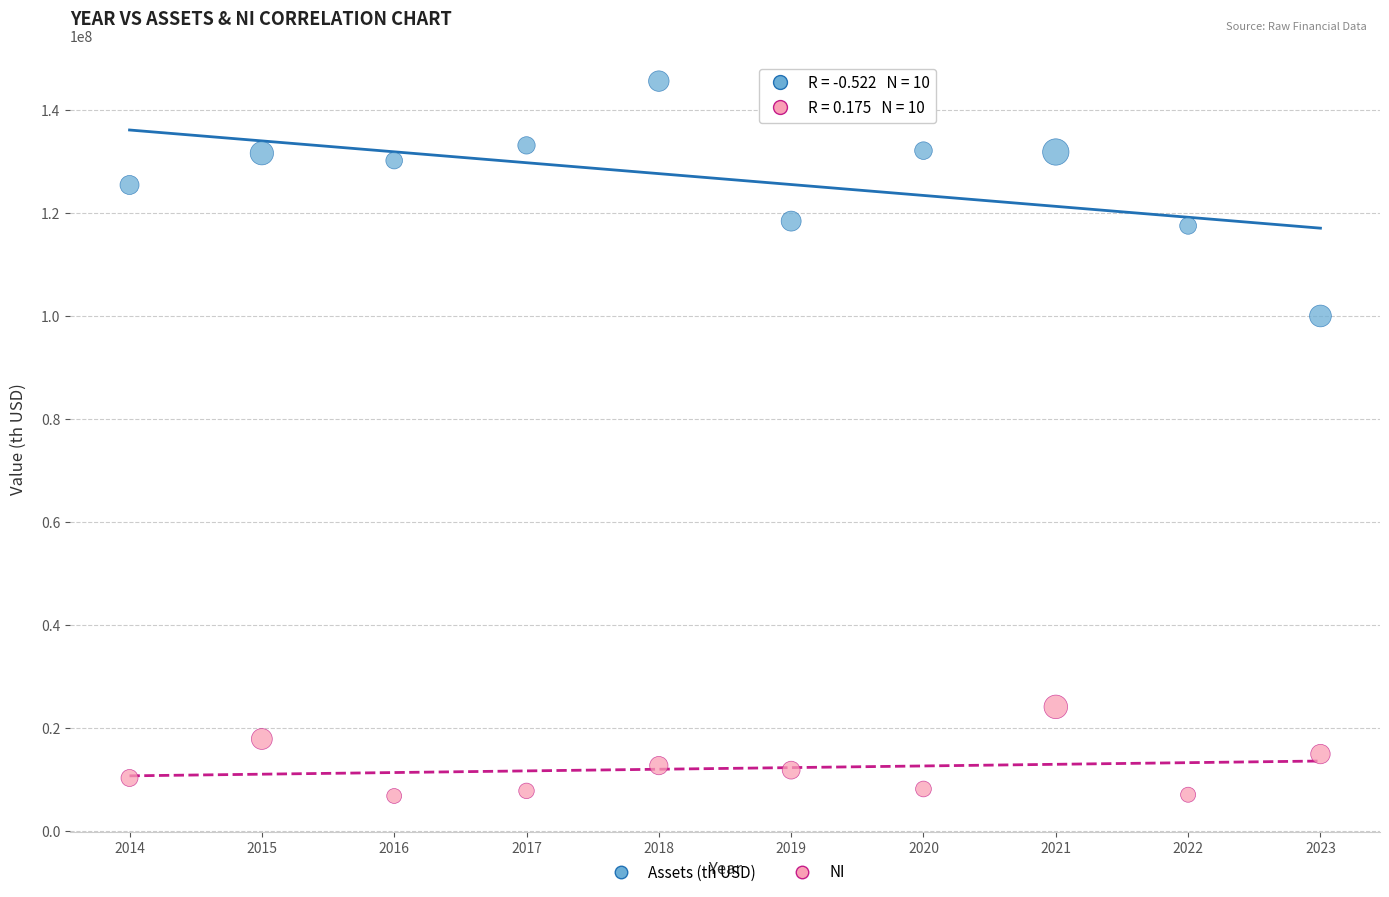

Which series reaches the maximum Y coordinate?

Assets (th USD)